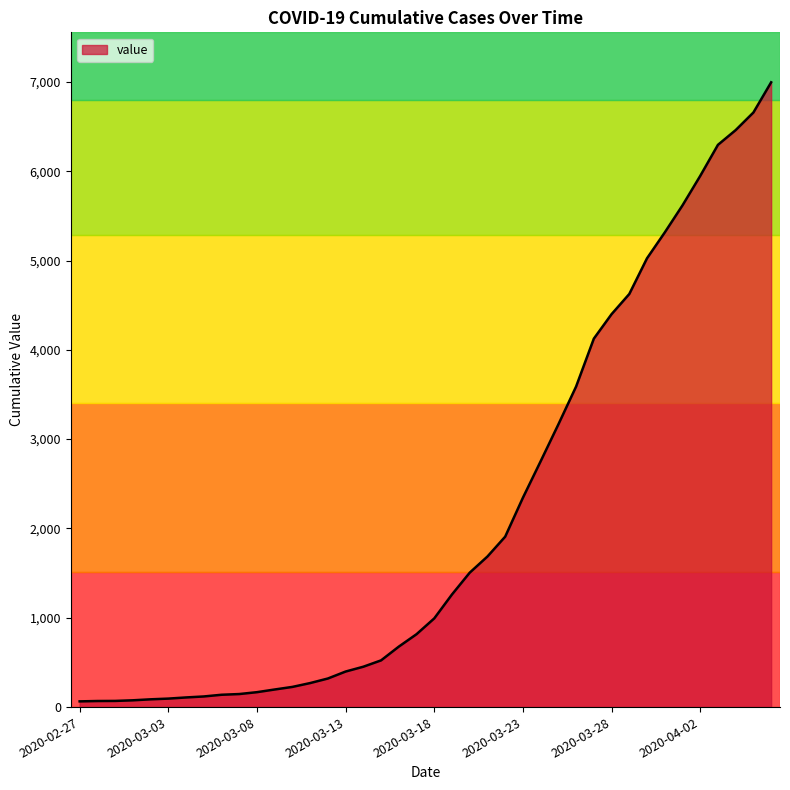

What is the maximum value shown in the chart?

6995